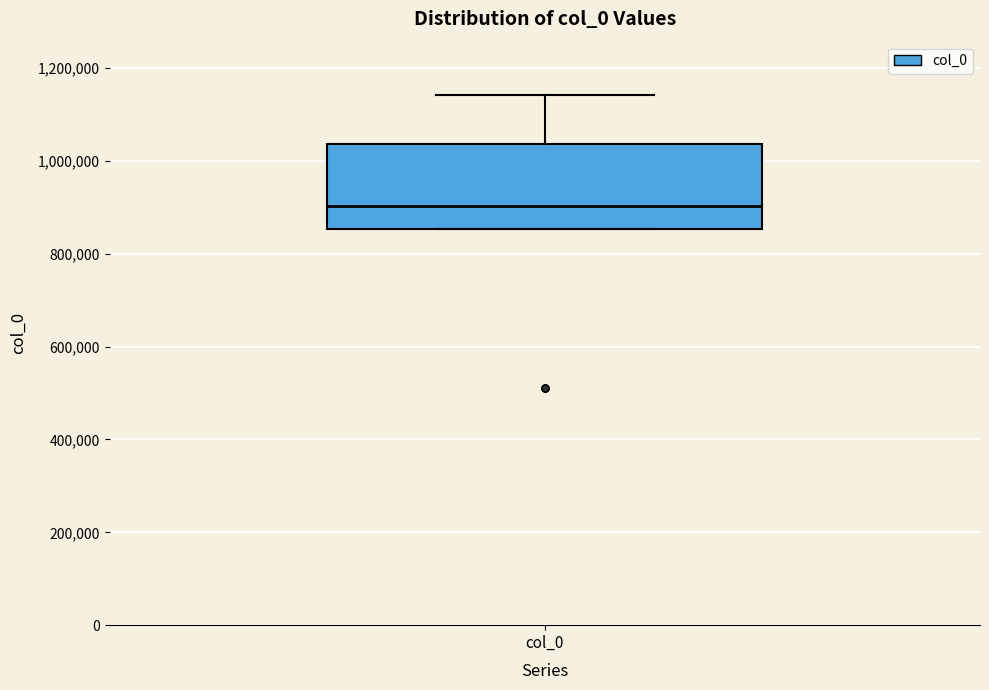

Transcribe this box plot: give where the median line is, the range the box spans, and where the two whiskers end, as read against the y-axis. The values are not printed on the chart, so give them approximately, as read against the axis.

median 900000, box 860000 to 1040000, whiskers 860000 to 1140000